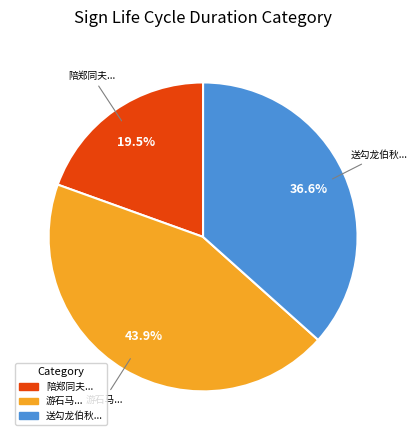

Is there a majority slice in this chart?

No